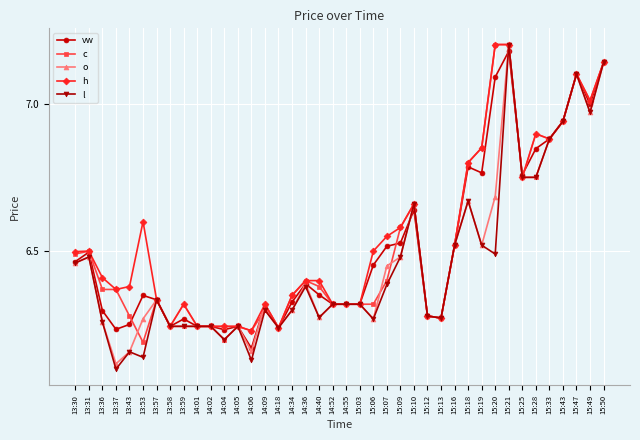

What position from the right is 15:10?

15